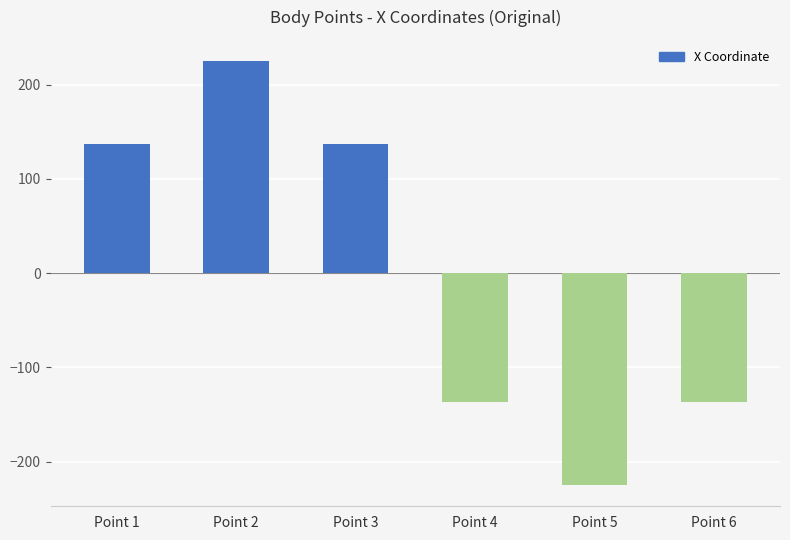

Where does the data first go above 137?

Point 1